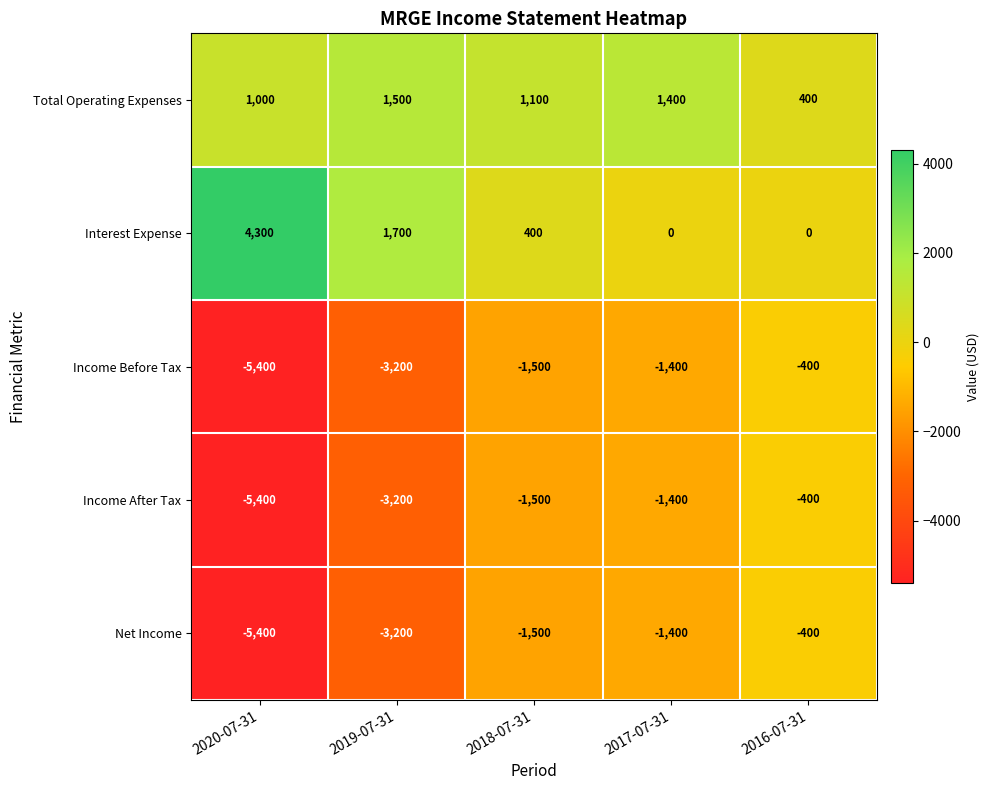

What is the highest value of the Interest Expense series?

4300